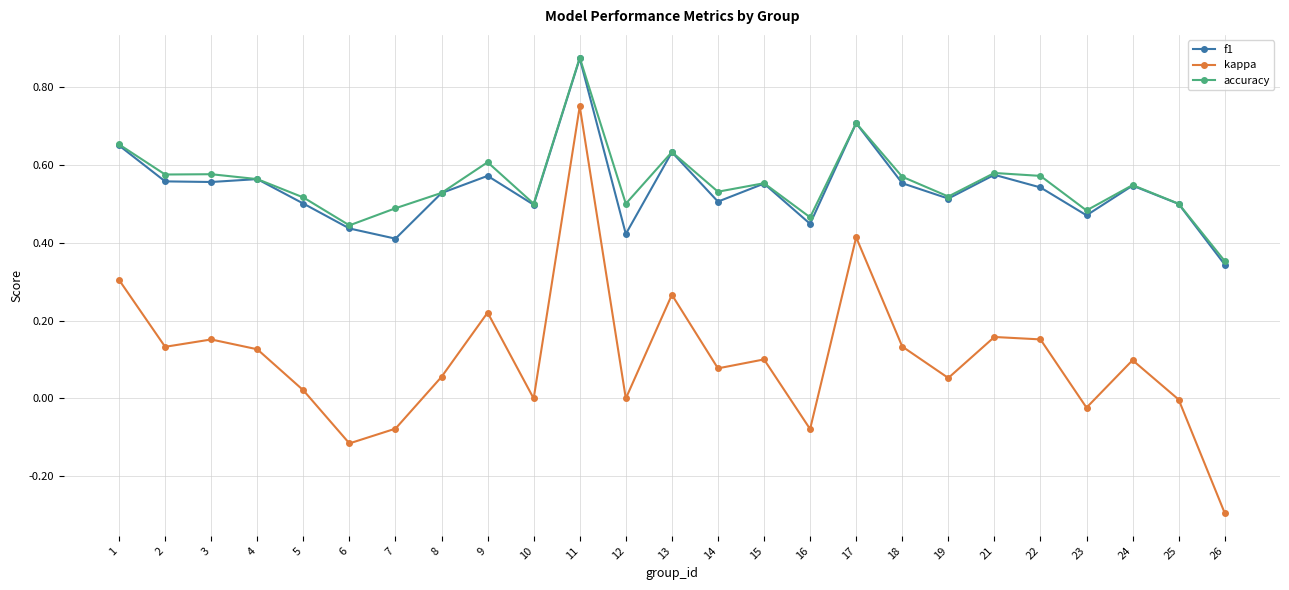

True or false: kappa has more than 1 points higher than both neighbors.

True